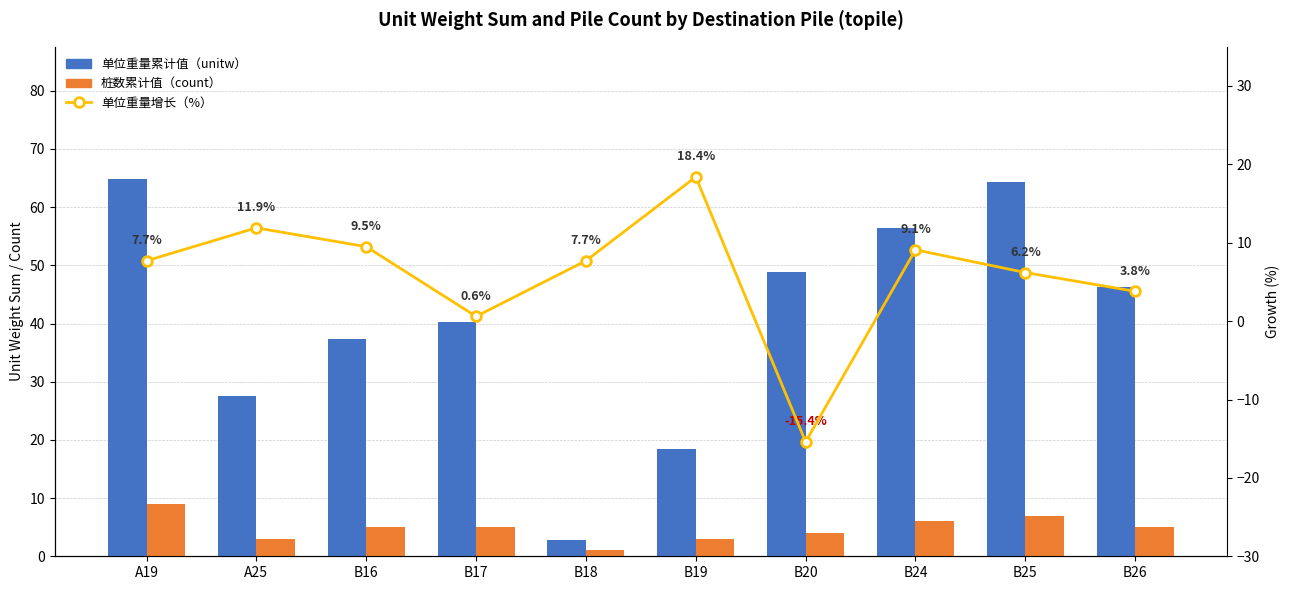

What is the smallest value displayed?

-15.4